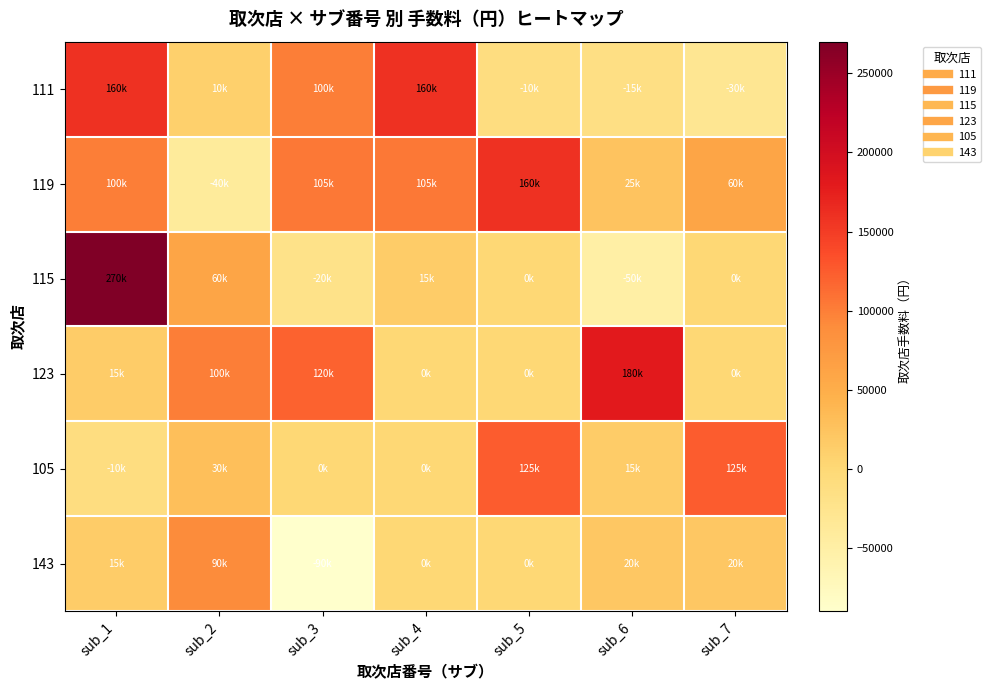

What is the total value across all series at sub_1?

550000